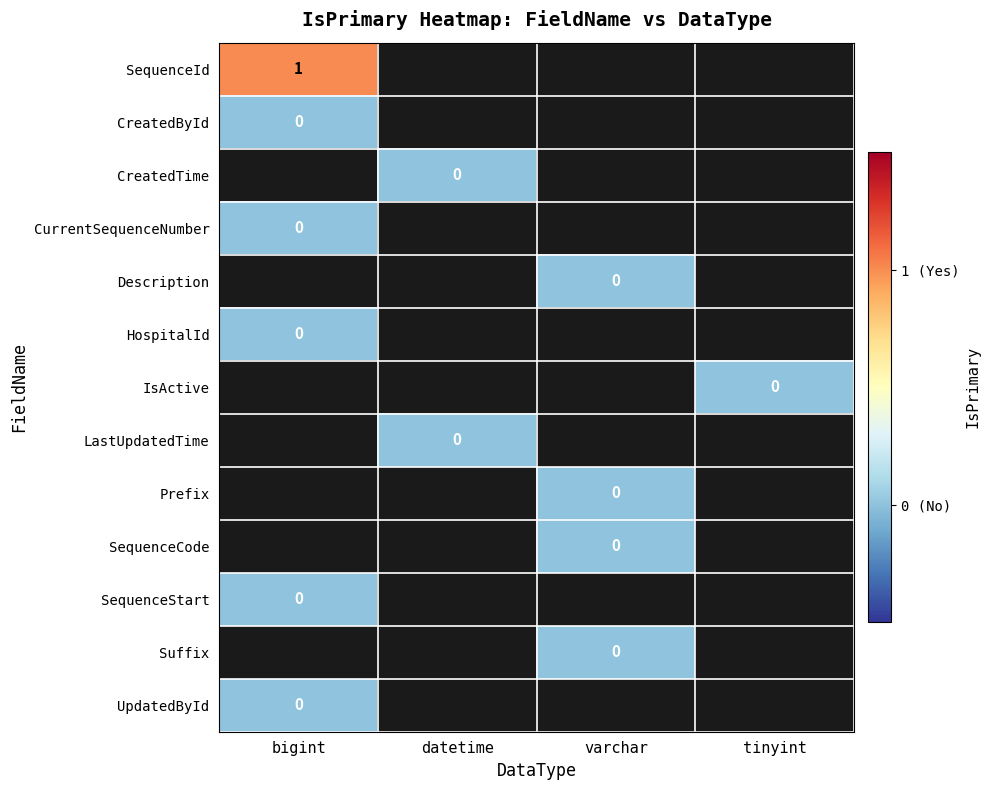

At which category does the chart reach its peak across all series?

bigint